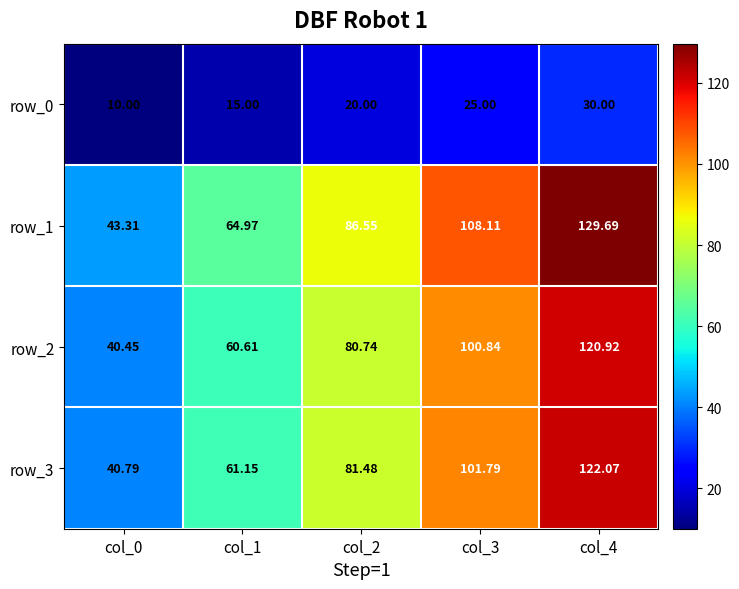

How many data points in row_1 are less than 86?

2